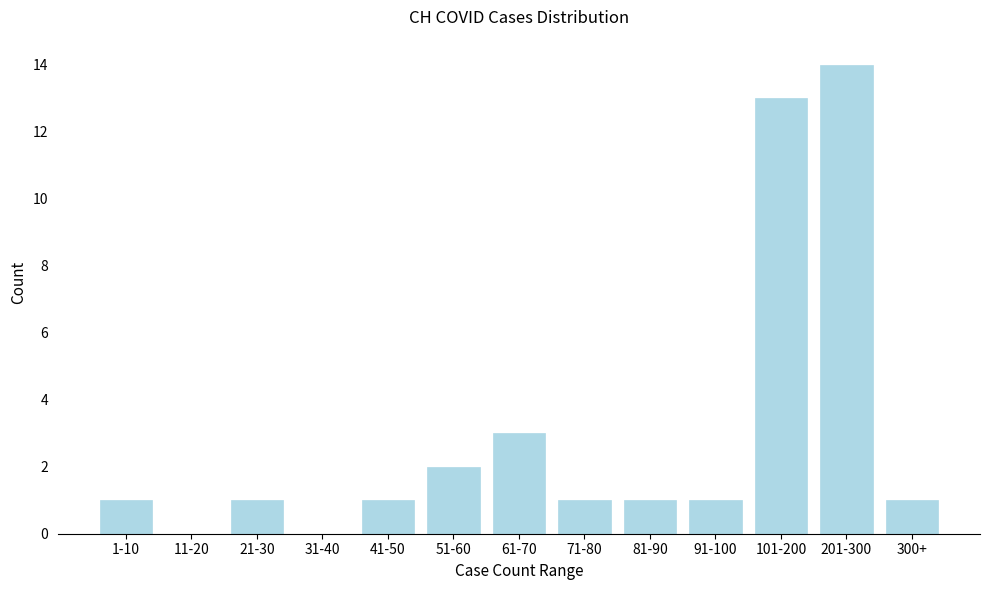

Reading left to right, transcribe all the data shown in this chart.

1-10=1	11-20=0	21-30=1	31-40=0	41-50=1	51-60=2	61-70=3	71-80=1	81-90=1	91-100=1	101-200=13	201-300=14	300+=1